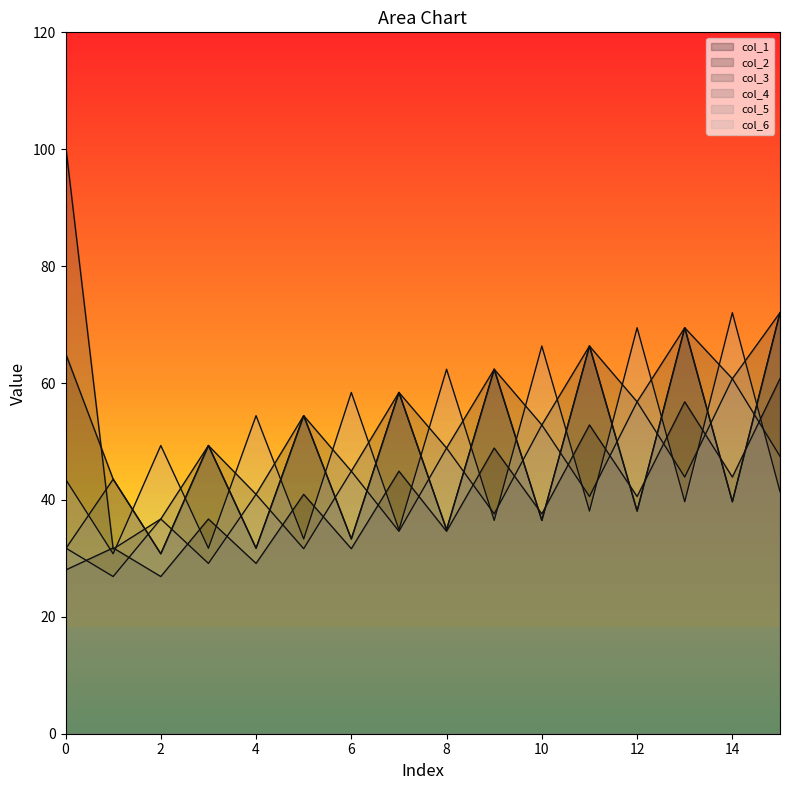

What value does the col_3 series have at 11?

66.3